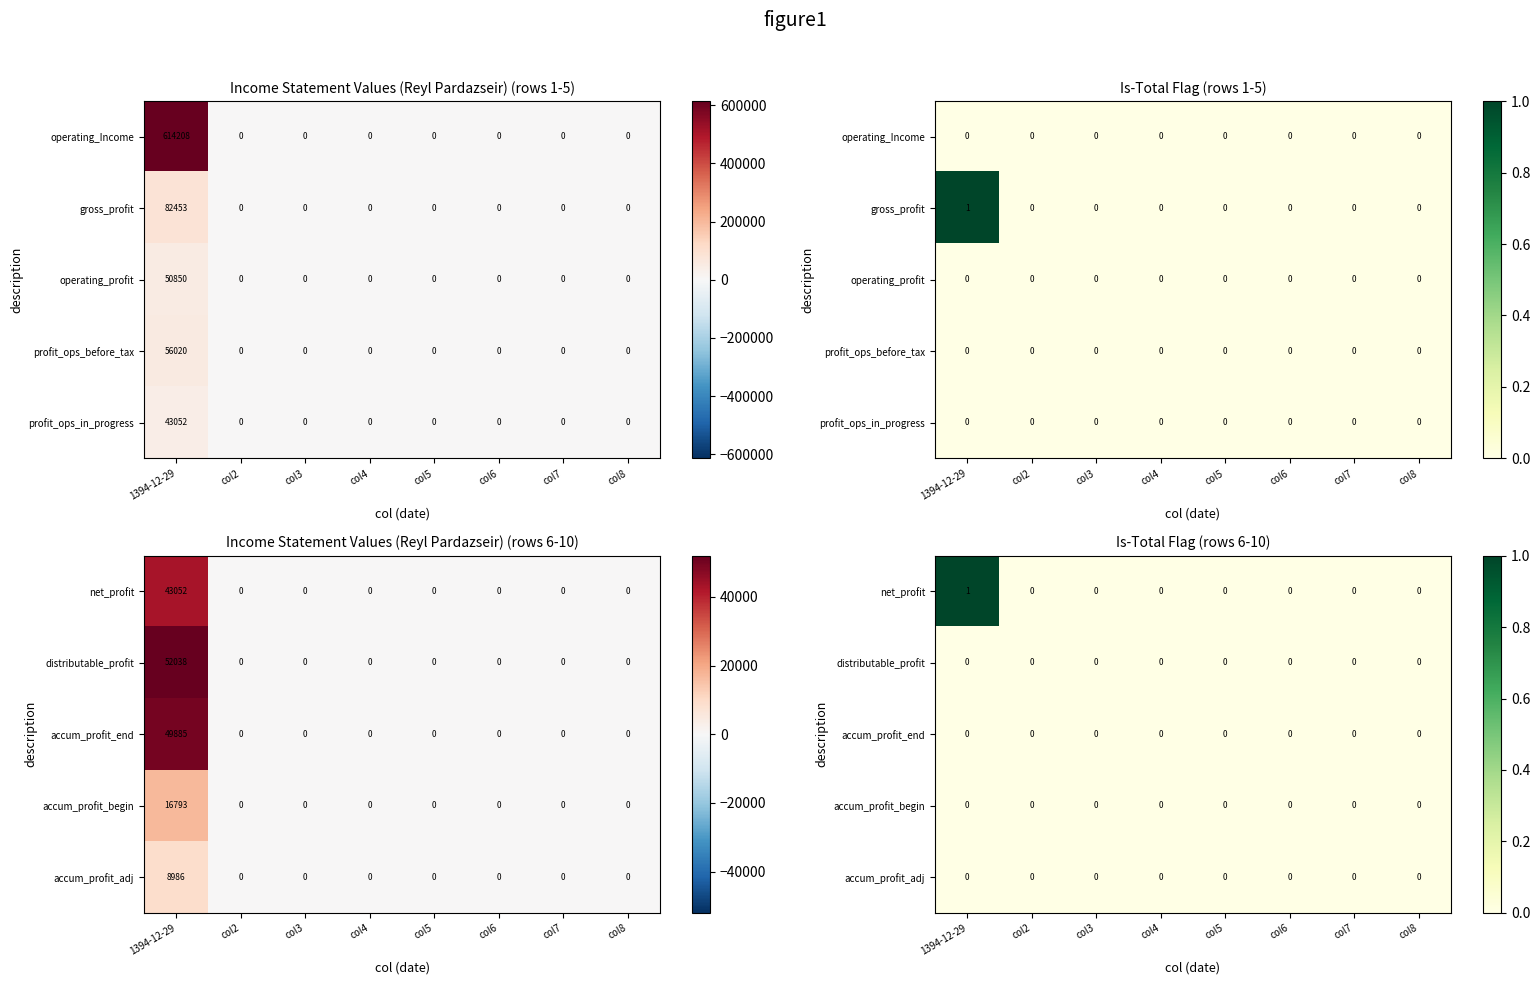

Is the value of net_profit at col2 greater than the value of distributable_profit at col6?

No